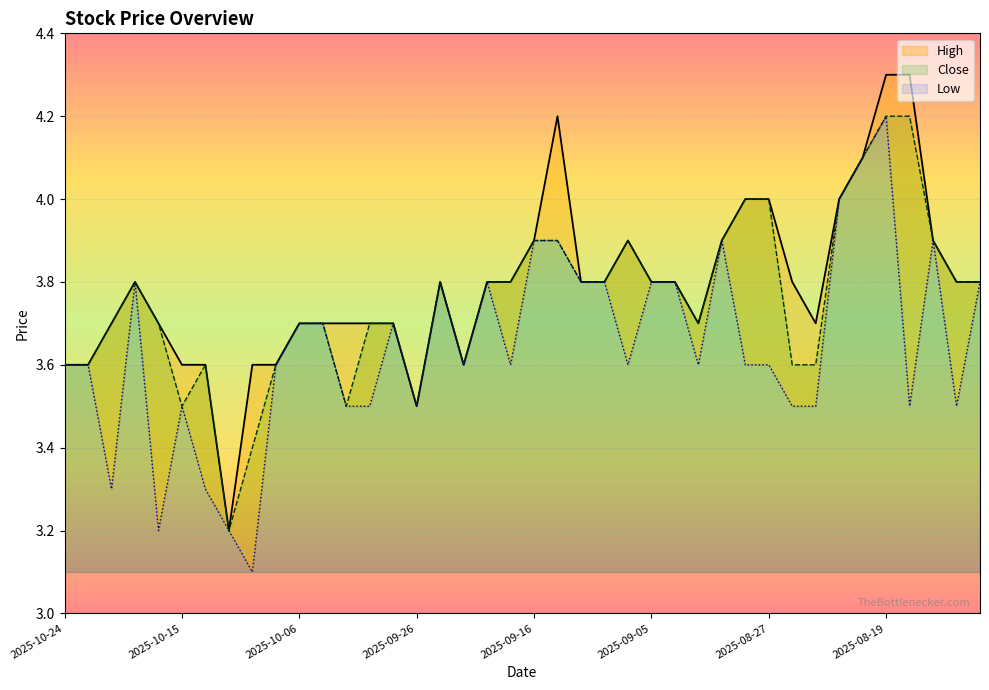

What is the lowest value of the Close series?

3.2